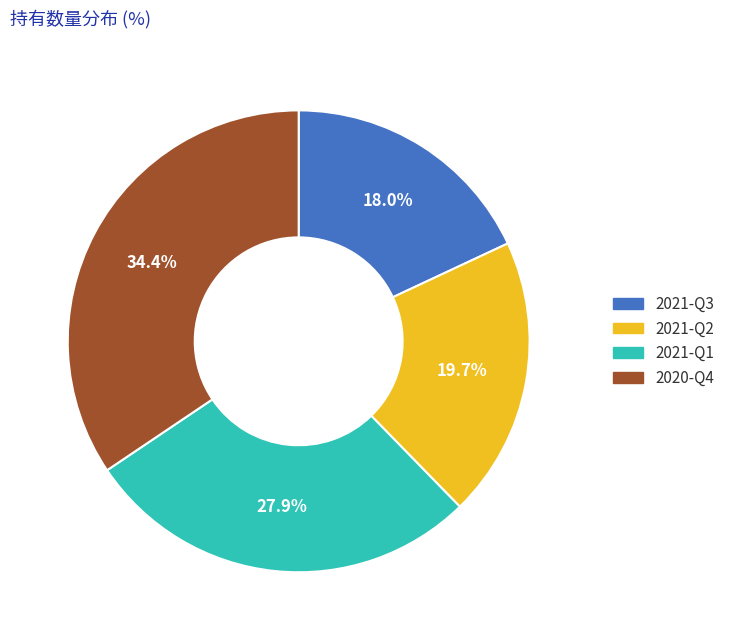

Is there a majority slice in this chart?

No